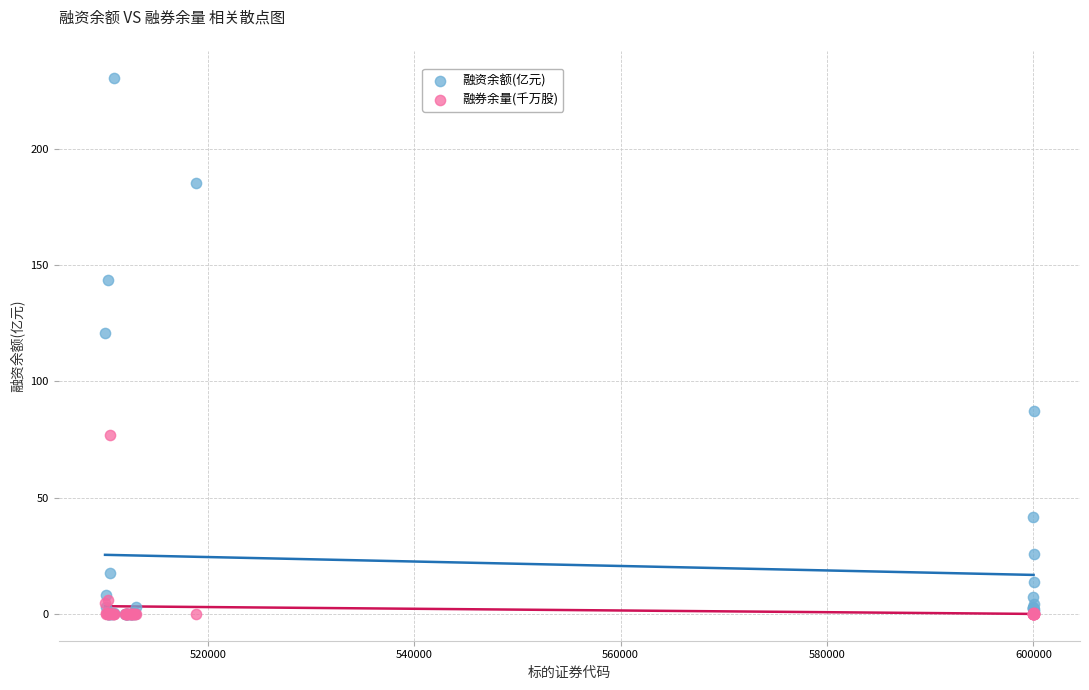

In the 融资余额(亿元) series, what Y value is closest to 115?

121.0